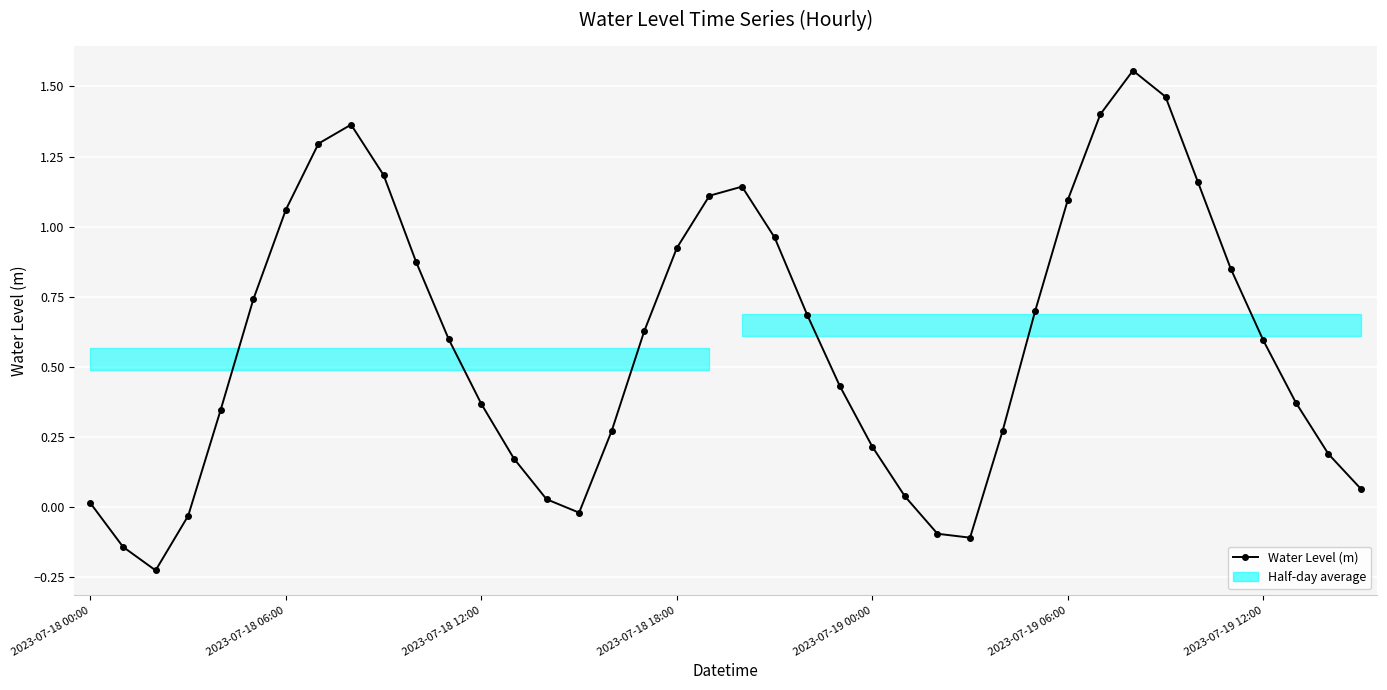

What is the change in value from 12 to 33?

+1.1